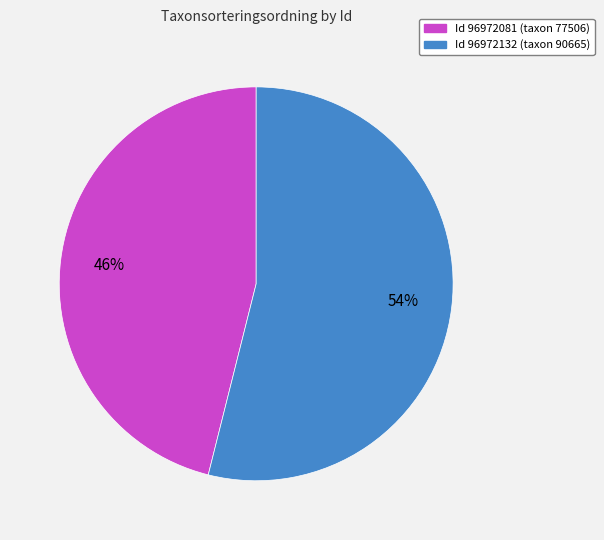

How many segments does this pie chart have?

2